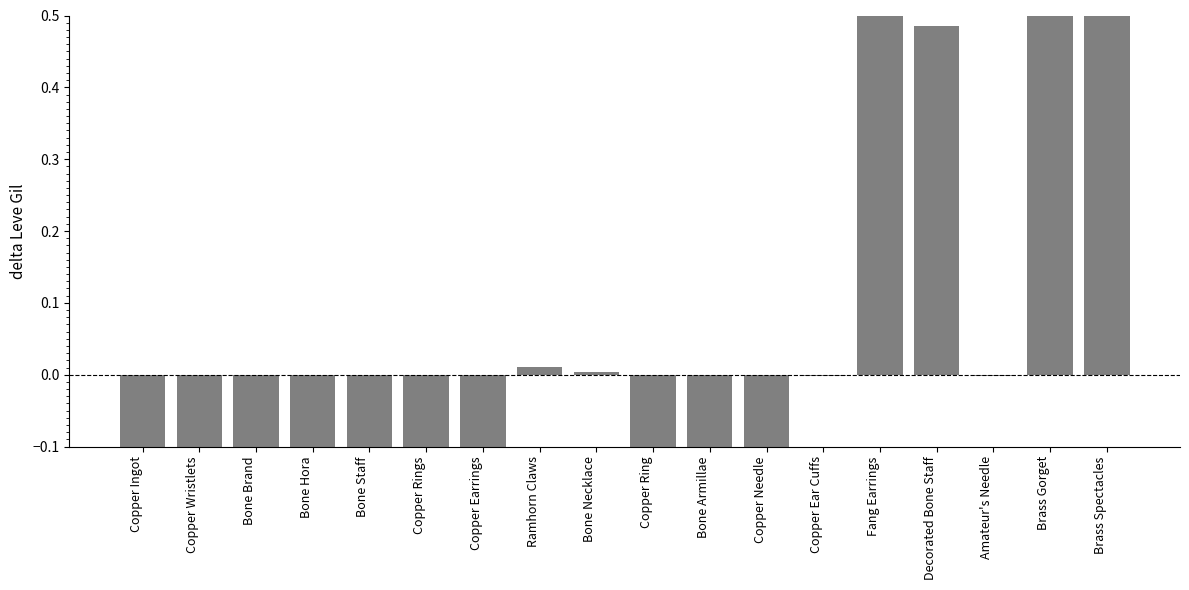

What is the change in value from Copper Earrings to Fang Earrings?

+0.9